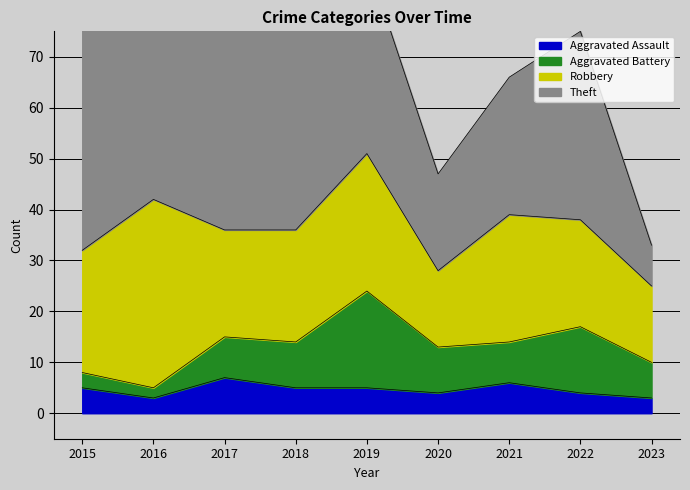

What is the sum of the Aggravated Assault values at 2015 and 2020?

9